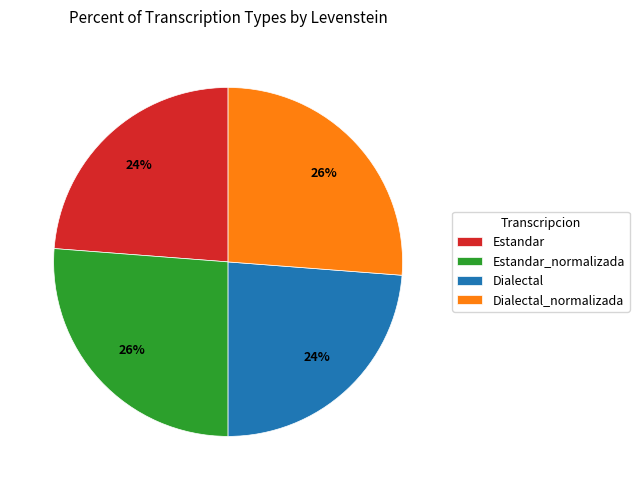

Is there any slice that represents more than half of the pie?

No